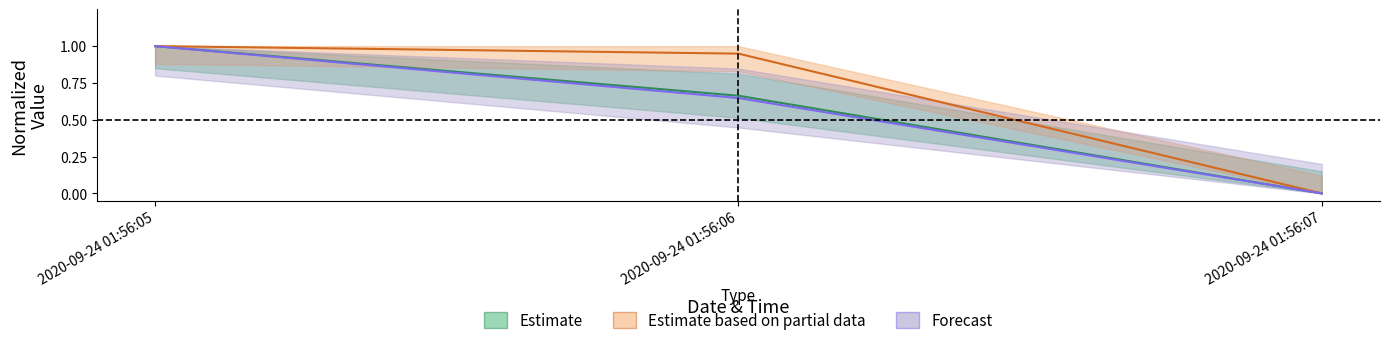

True or false: feature1 has a value of 0.0 at 2020-09-24 01:56:07.

True